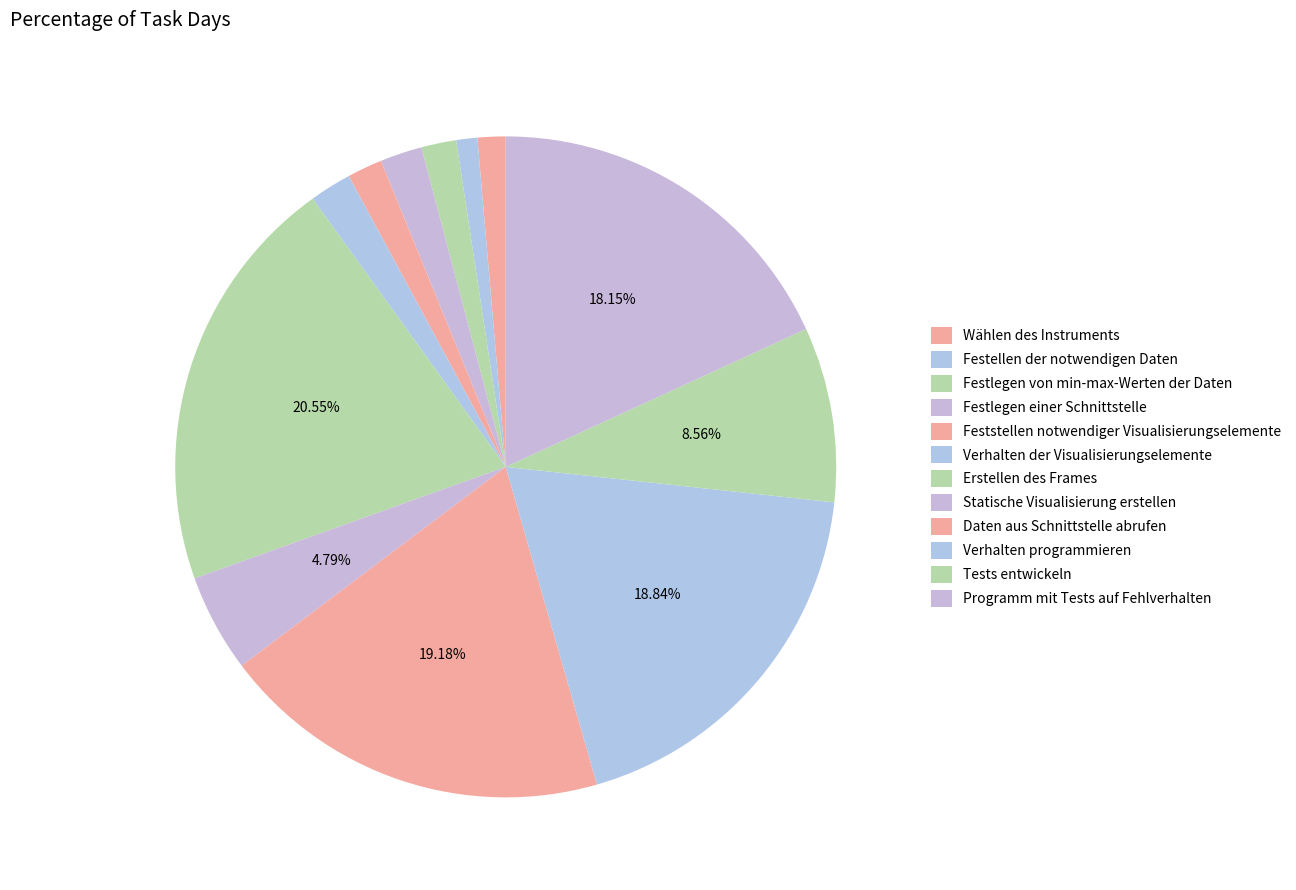

How many slices are in this pie chart?

12